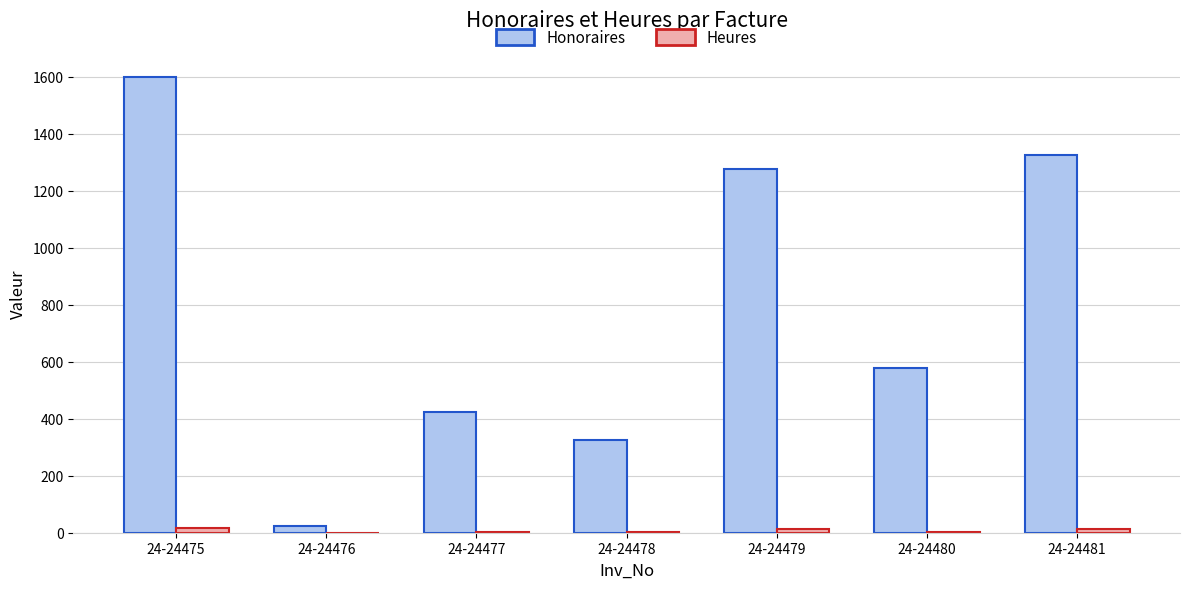

Which series changed the most between 24-24476 and 24-24477?

Honoraires